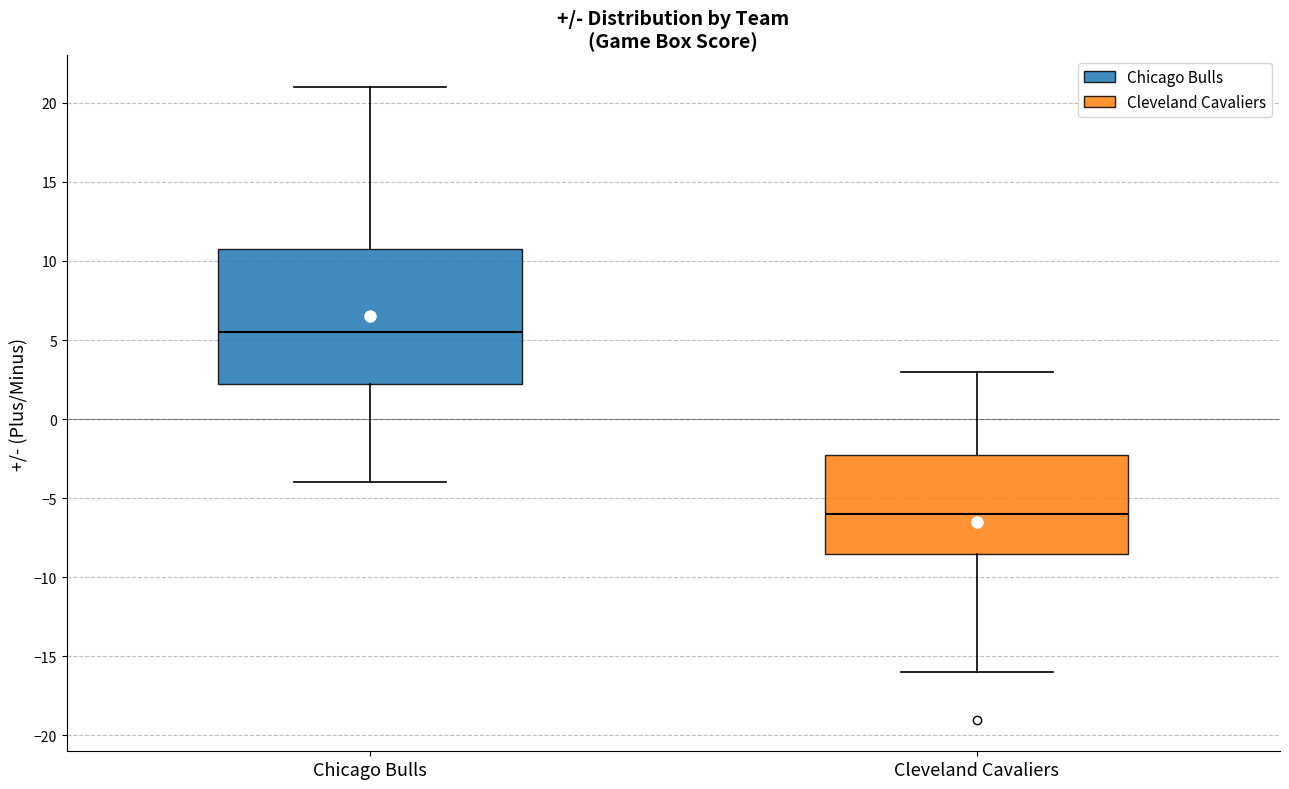

Which box has the highest median line?

Chicago Bulls